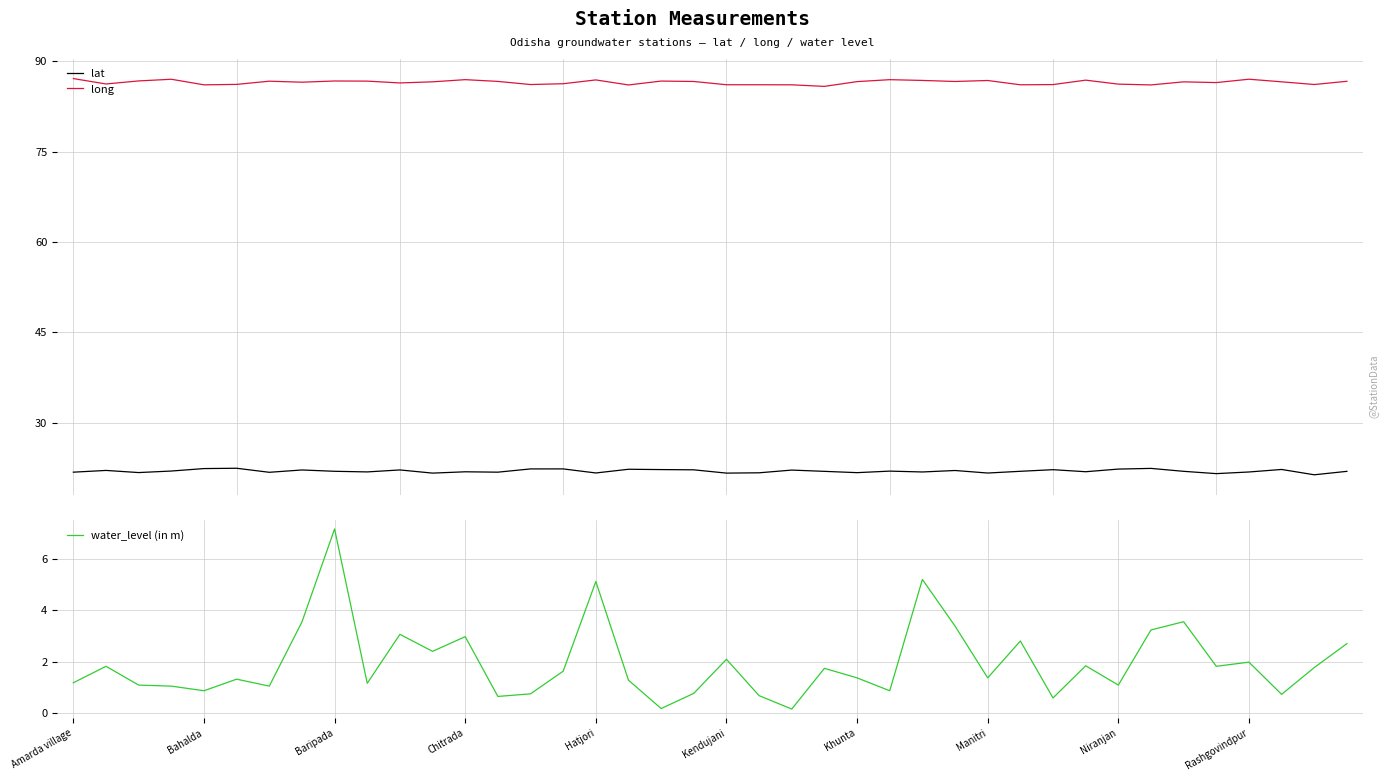

True or false: long and lat cross at least once.

False